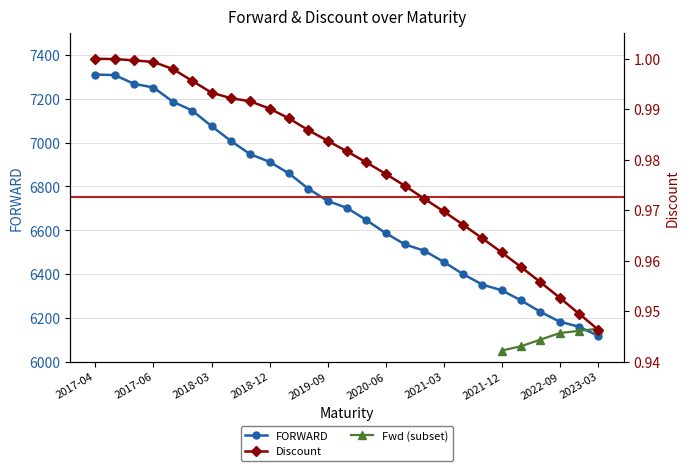

True or false: FORWARD and Discount intersect in this chart.

False